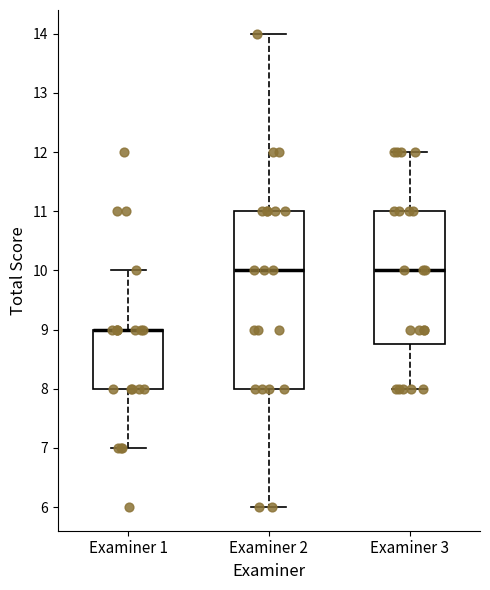

Reading left to right, transcribe this box plot: for each box, give where its median line is, the range the box spans, and where its two whiskers end, as read against the y-axis. The values are not printed on the chart, so give them approximately, as read against the axis.

Examiner 1: median 9.0 (drawn on the box's upper edge), box 8.0 to 9.0, whiskers 7.0 to 10.0
Examiner 2: median 10.0, box 8.0 to 11.0, whiskers 6.0 to 14.0
Examiner 3: median 10.0, box 8.8 to 11.0, whiskers 8.0 to 12.0